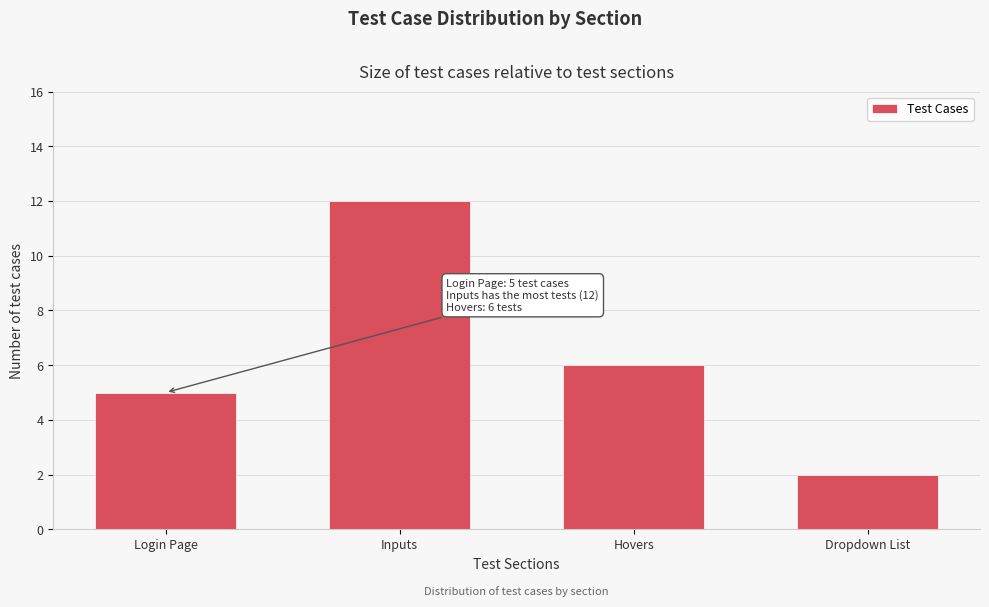

Reading left to right, what are all the values shown in this chart?

Login Page=5	Inputs=12	Hovers=6	Dropdown List=2